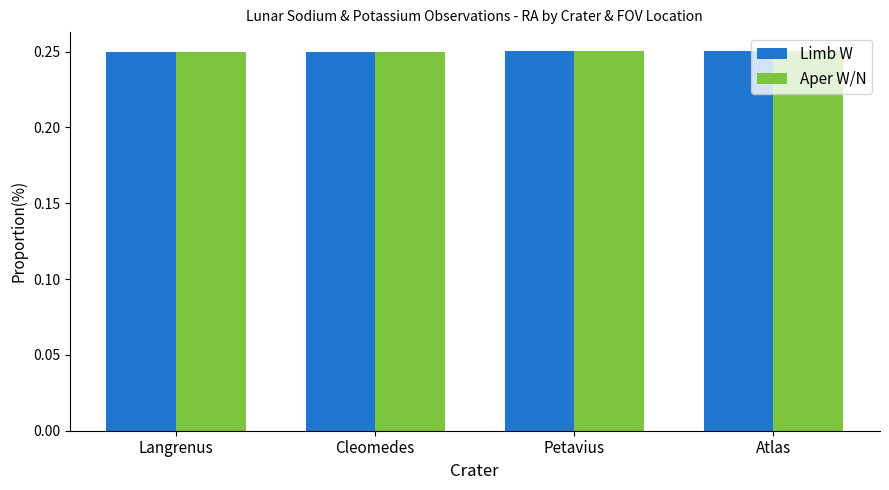

The value of Limb W at Langrenus is 0.1. True or false?

False